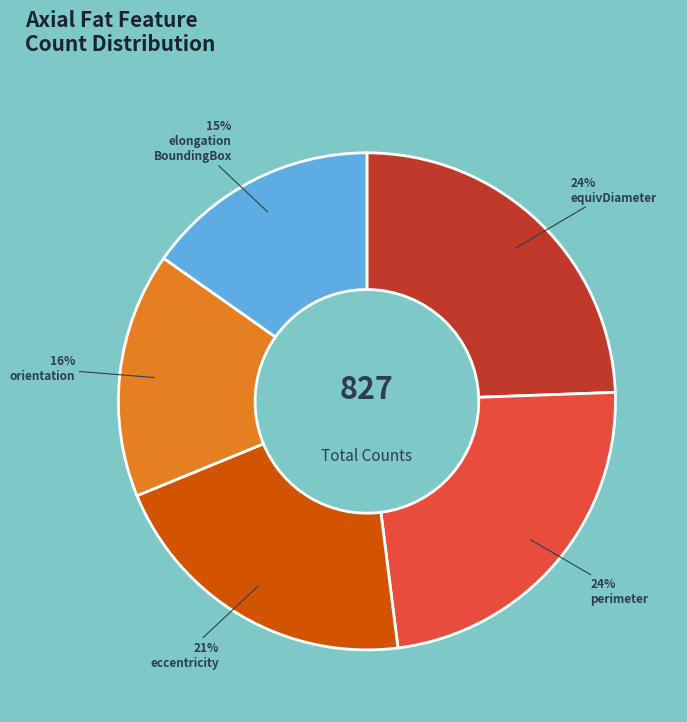

How many segments does this pie chart have?

5